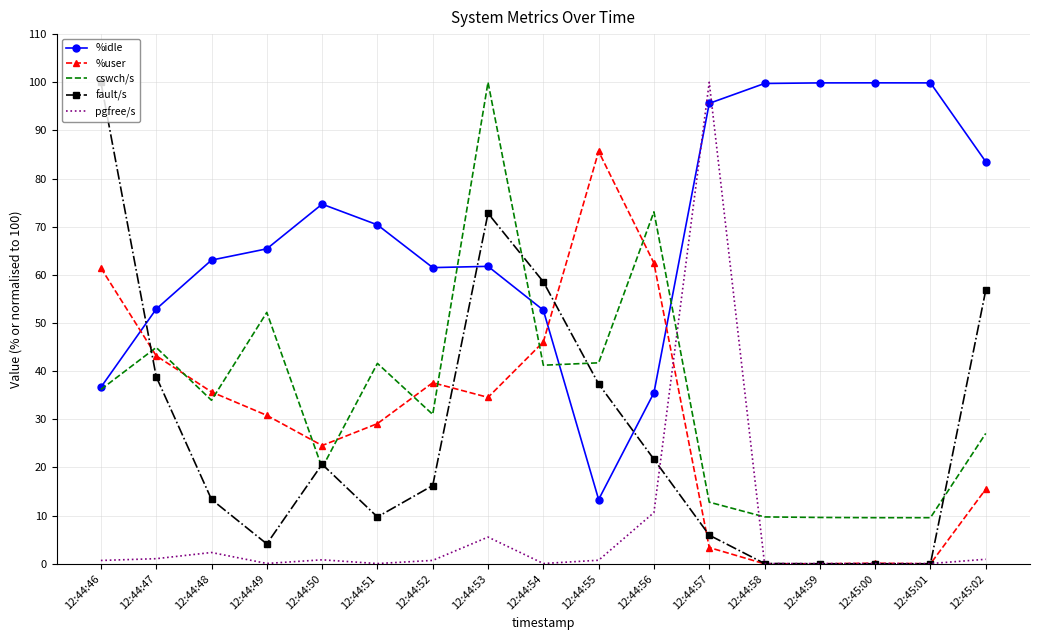

What are all the series names shown in the legend?

%idle, %user, cswch/s, fault/s, pgfree/s